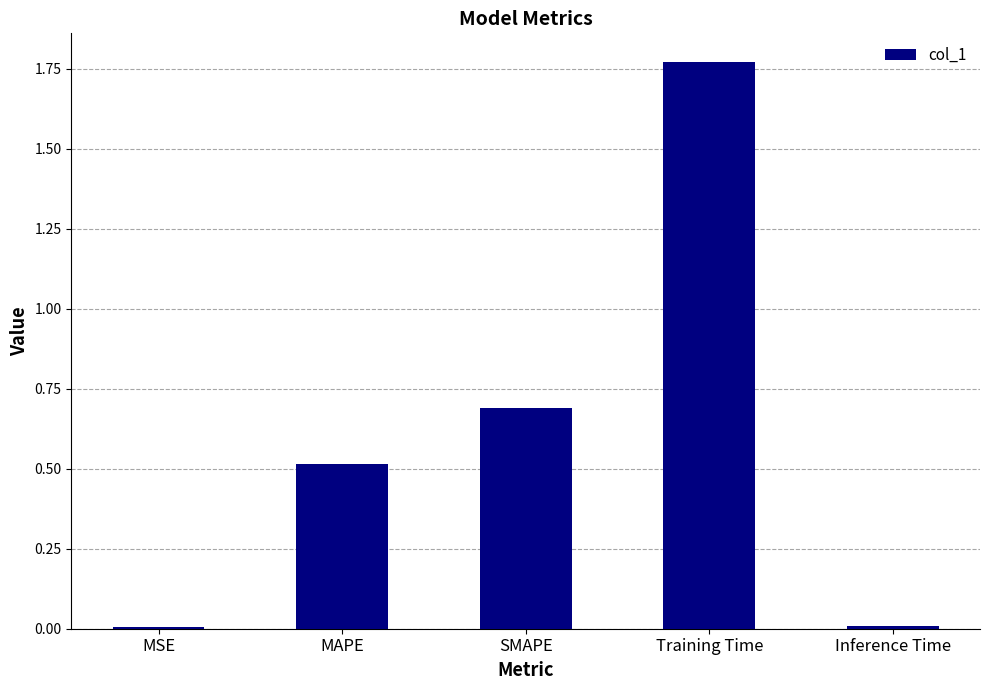

Which category has the highest value across all series?

Training Time